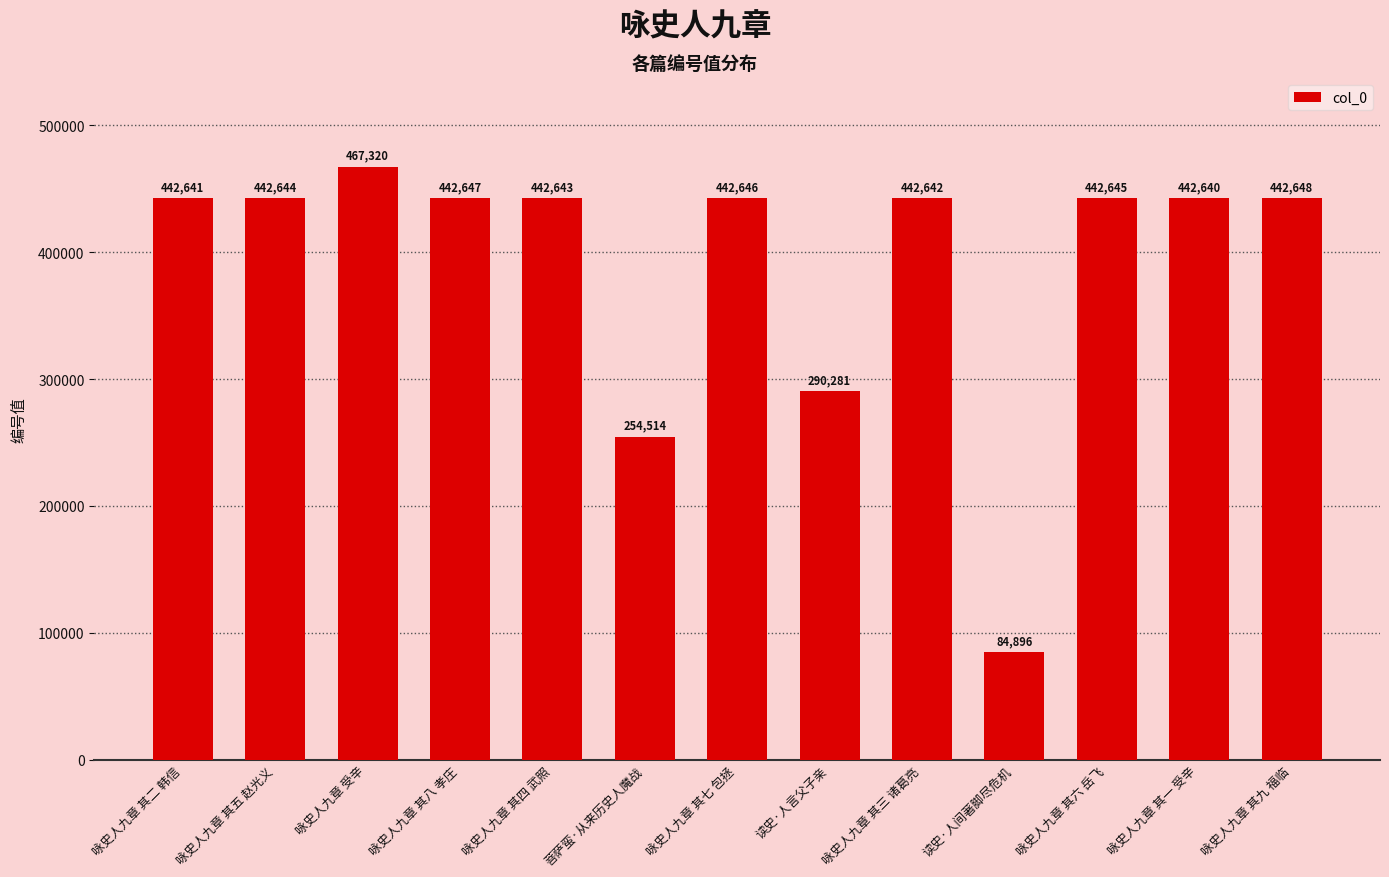

Rank the categories by value from highest to lowest.

咏史人九章 受辛, 咏史人九章 其九 福临, 咏史人九章 其八 孝庄, 咏史人九章 其七 包拯, 咏史人九章 其六 岳飞, 咏史人九章 其五 赵光义, 咏史人九章 其四 武照, 咏史人九章 其三 诸葛亮, 咏史人九章 其二 韩信, 咏史人九章 其一 受辛, 读史·人言父子亲, 菩萨蛮·从来历史人魔战, 读史·人间著脚尽危机